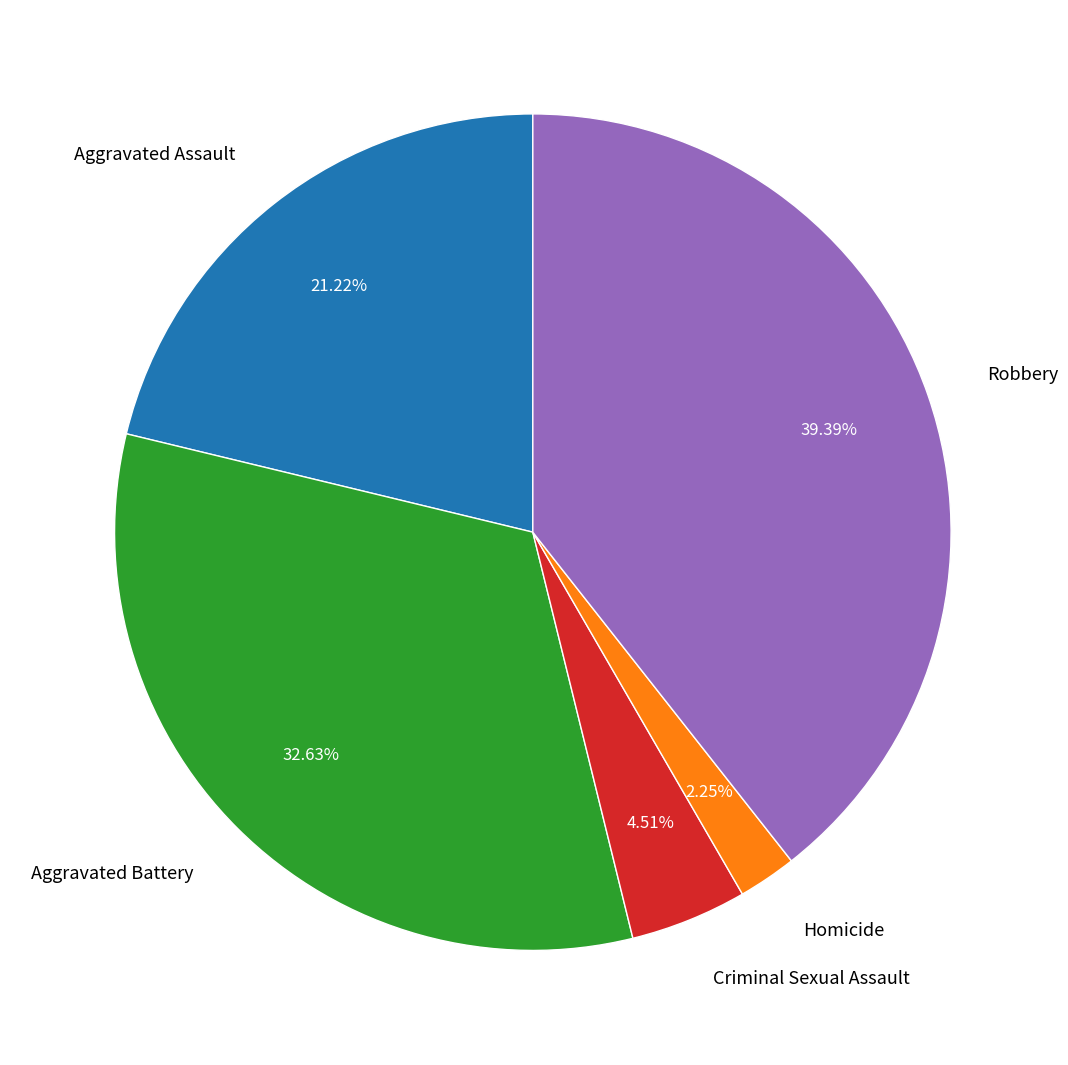

Approximately how many times larger is the value at Aggravated Battery compared to Criminal Sexual Assault?

7.2